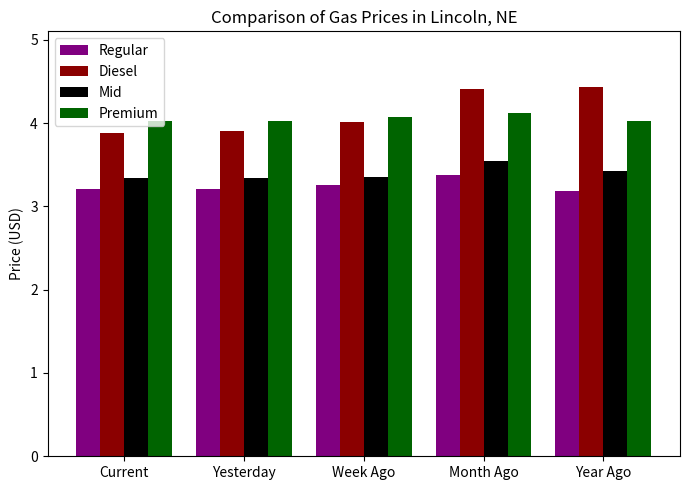

What value does the Regular series have at Current?

3.2